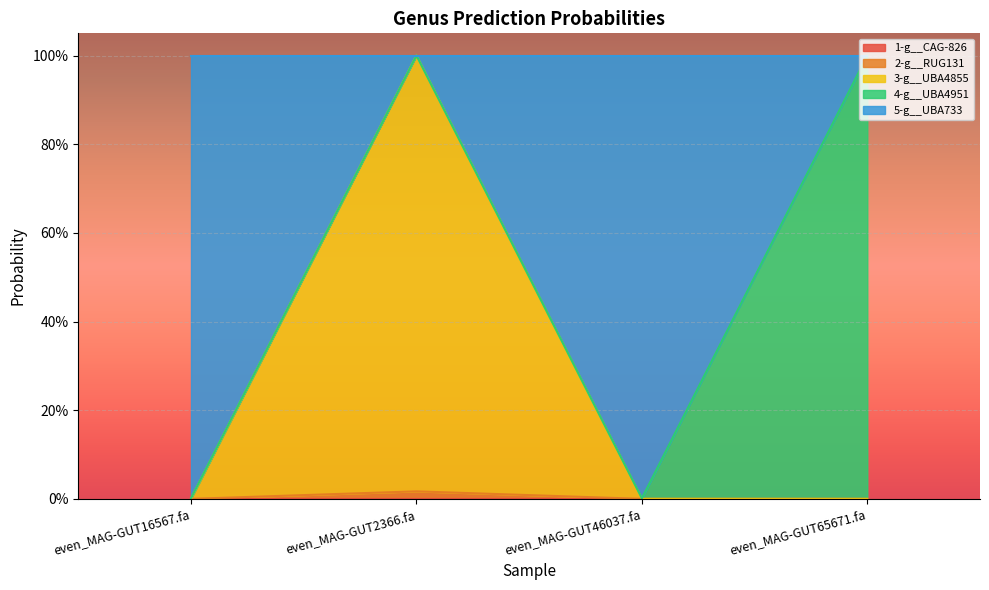

Does the chart display data point markers on the line(s)?

No